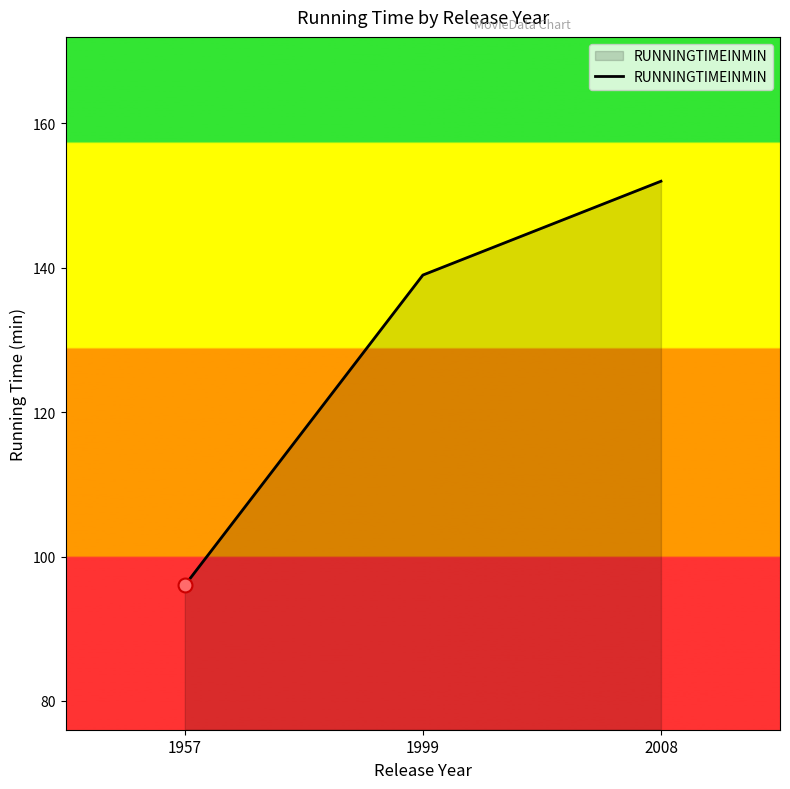

Reading left to right, transcribe all the data shown in this chart.

96	139	152